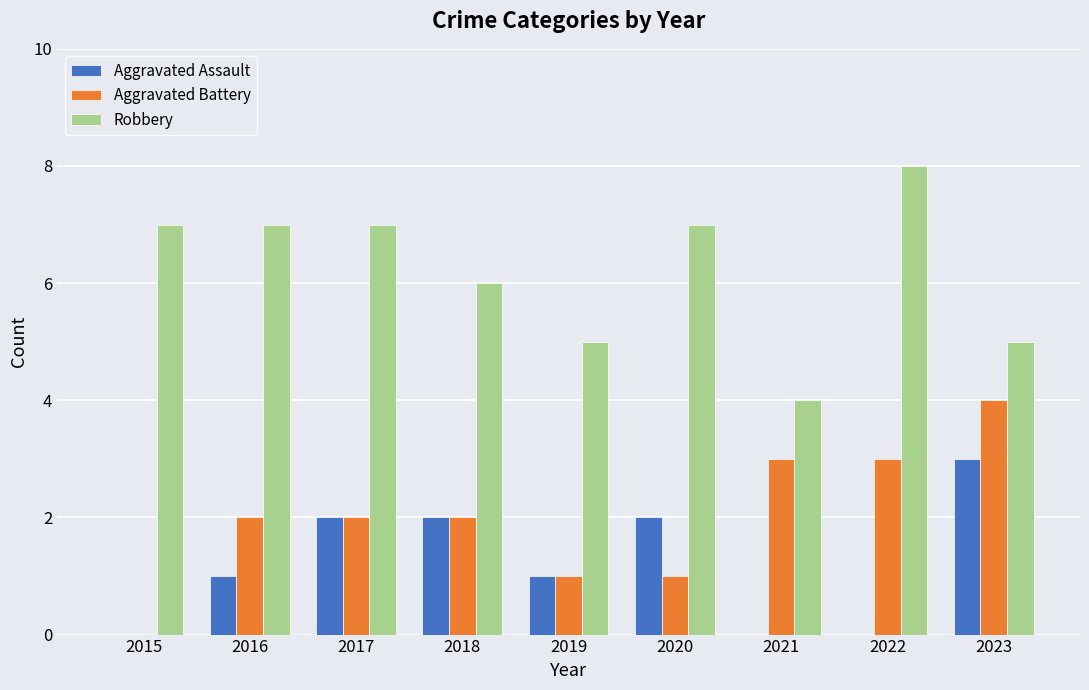

At which category is the sum across all series the highest?

2023